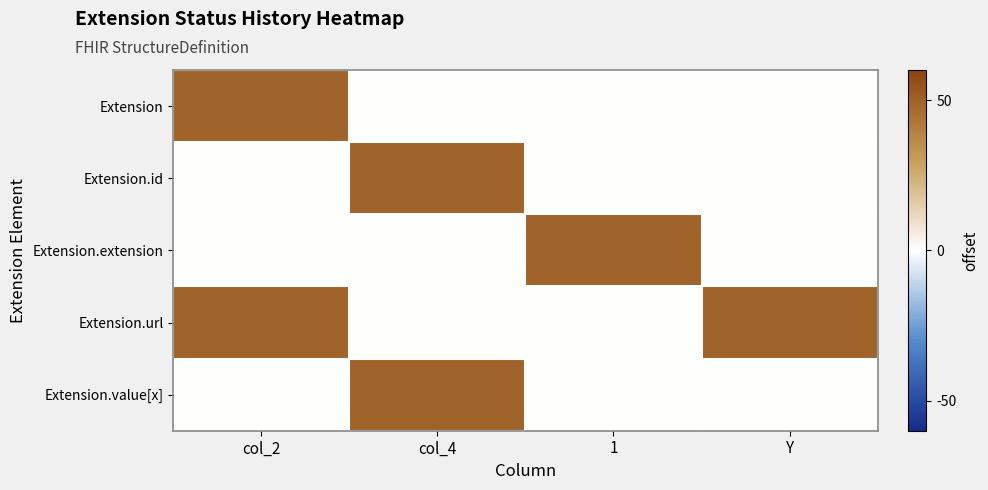

Reading right to left, what are all the values shown in this chart?

Extension: Y=0	1=0	col_4=0	col_2=1
Extension.id: Y=0	1=0	col_4=1	col_2=0
Extension.extension: Y=0	1=1	col_4=0	col_2=0
Extension.url: Y=1	1=0	col_4=0	col_2=1
Extension.value[x]: Y=0	1=0	col_4=1	col_2=0